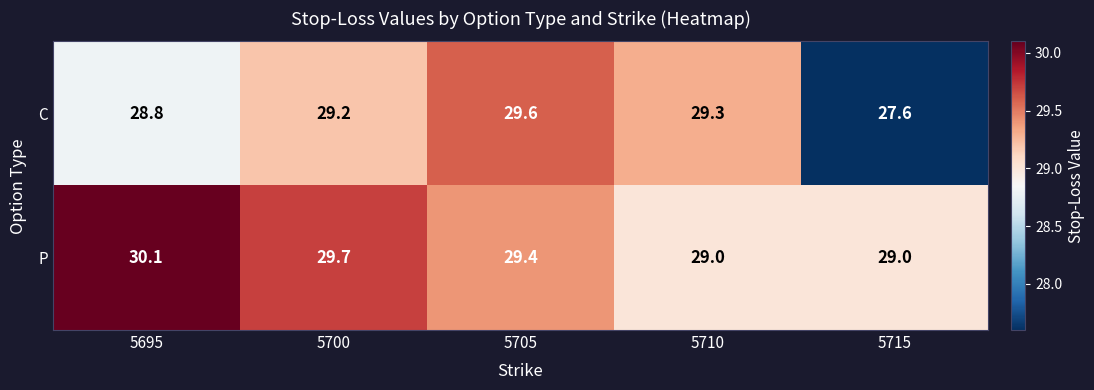

The P series shows 49.2 at 5700. True or false?

False